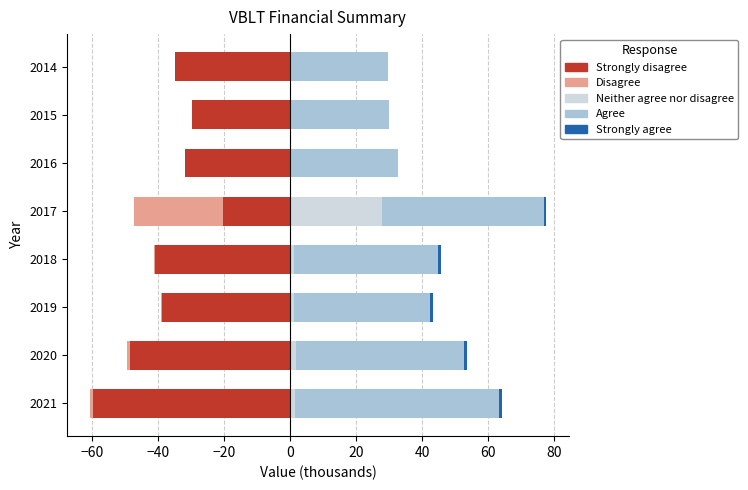

What is the difference between the highest and lowest values at 2017?

76.0